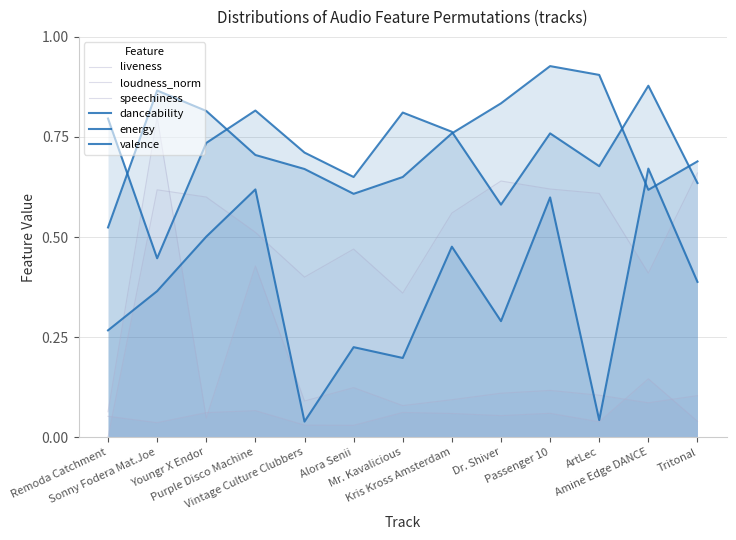

What is the sum of all speechiness values?

0.7